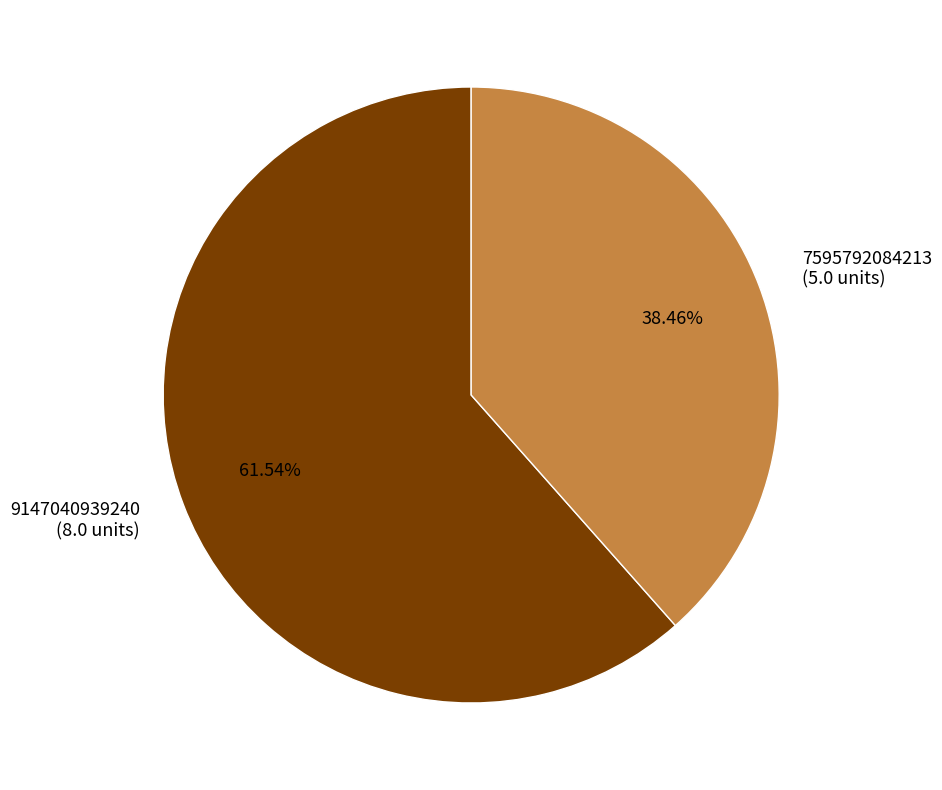

Is 9147040939240 the majority of the pie?

Yes